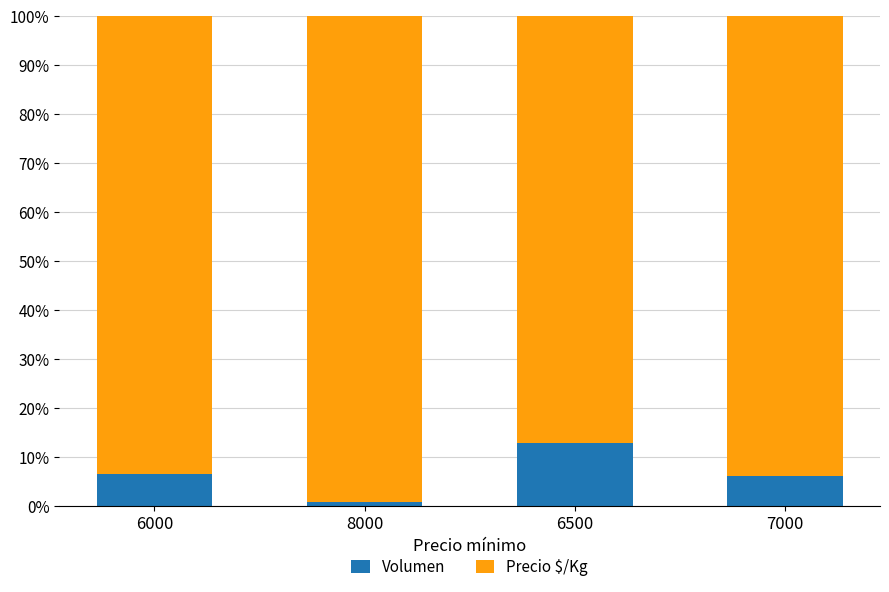

What is the average value of the Volumen series?

6.6